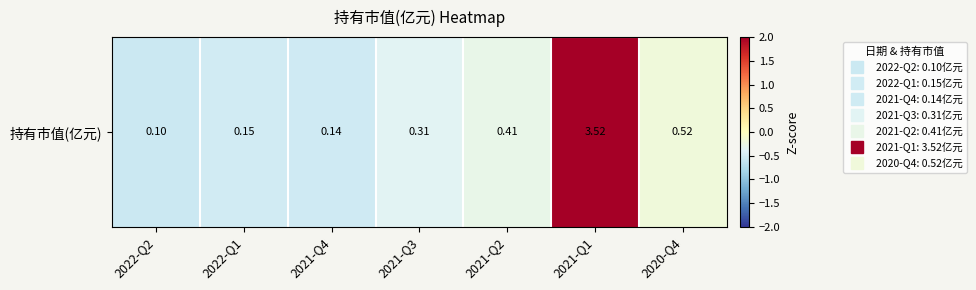

True or false: the data shows -0.3 at 2021-Q2.

True